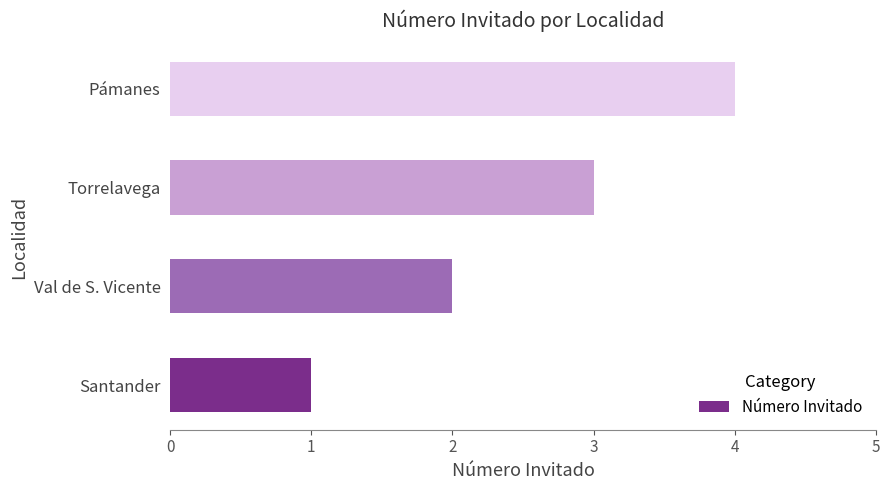

What is the sum of the values at Val de S. Vicente and Pámanes?

6